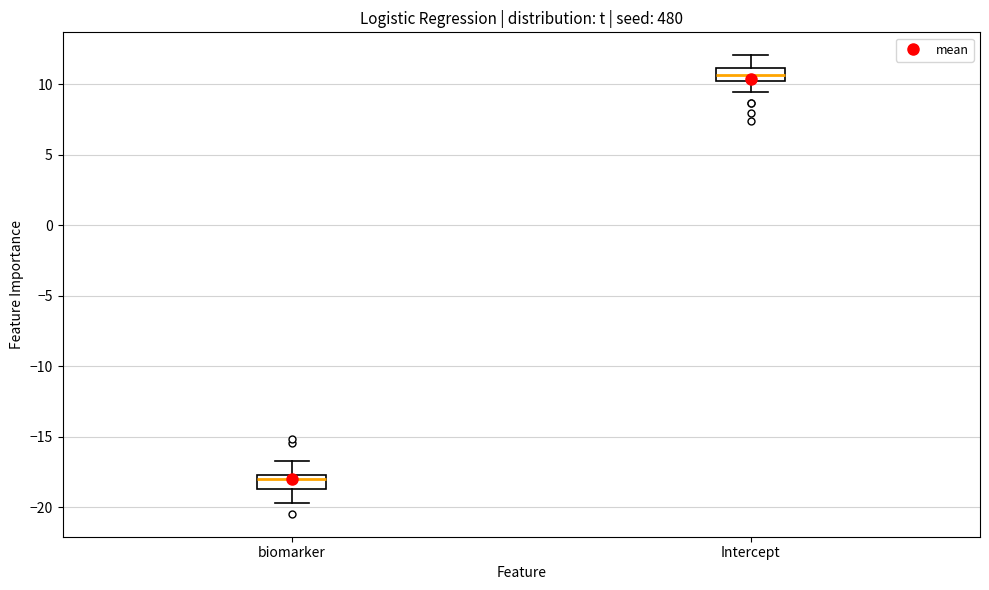

Reading left to right, read every box against the y-axis: the position of its median line, the range the box covers, and the ends of its whiskers. The values are not printed on the chart, so give them approximately, as read against the axis.

biomarker: median -18.0, box -18.5 to -17.5, whiskers -19.5 to -17.0
Intercept: median 10.5, box 10.0 to 11.0, whiskers 9.5 to 12.0